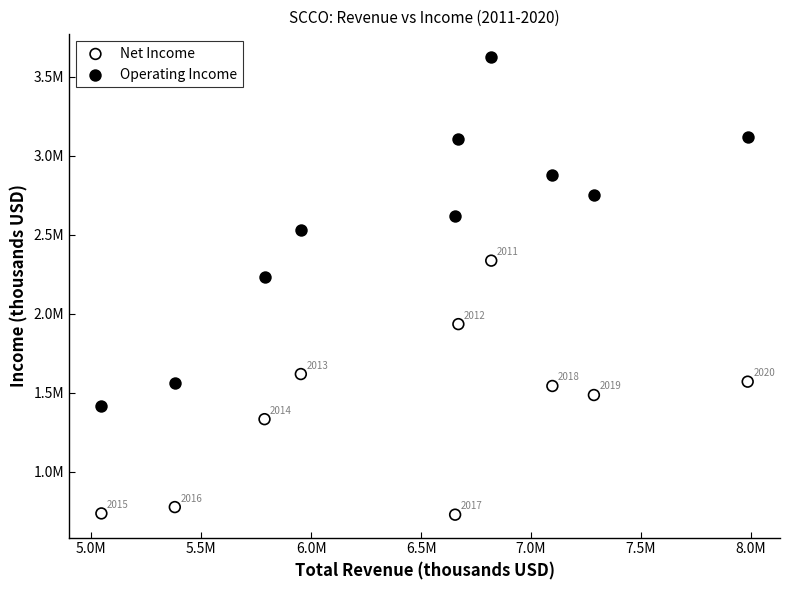

What are all the series names shown in the legend?

Net Income, Operating Income